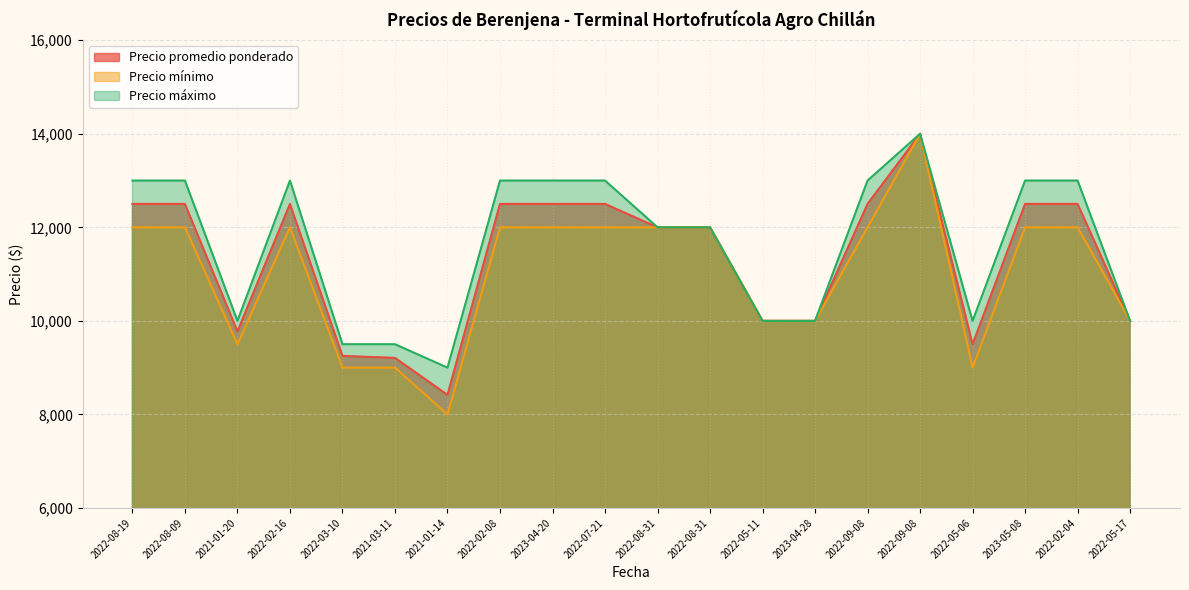

What are all the series names shown in the legend?

Precio promedio ponderado, Precio mínimo, Precio máximo